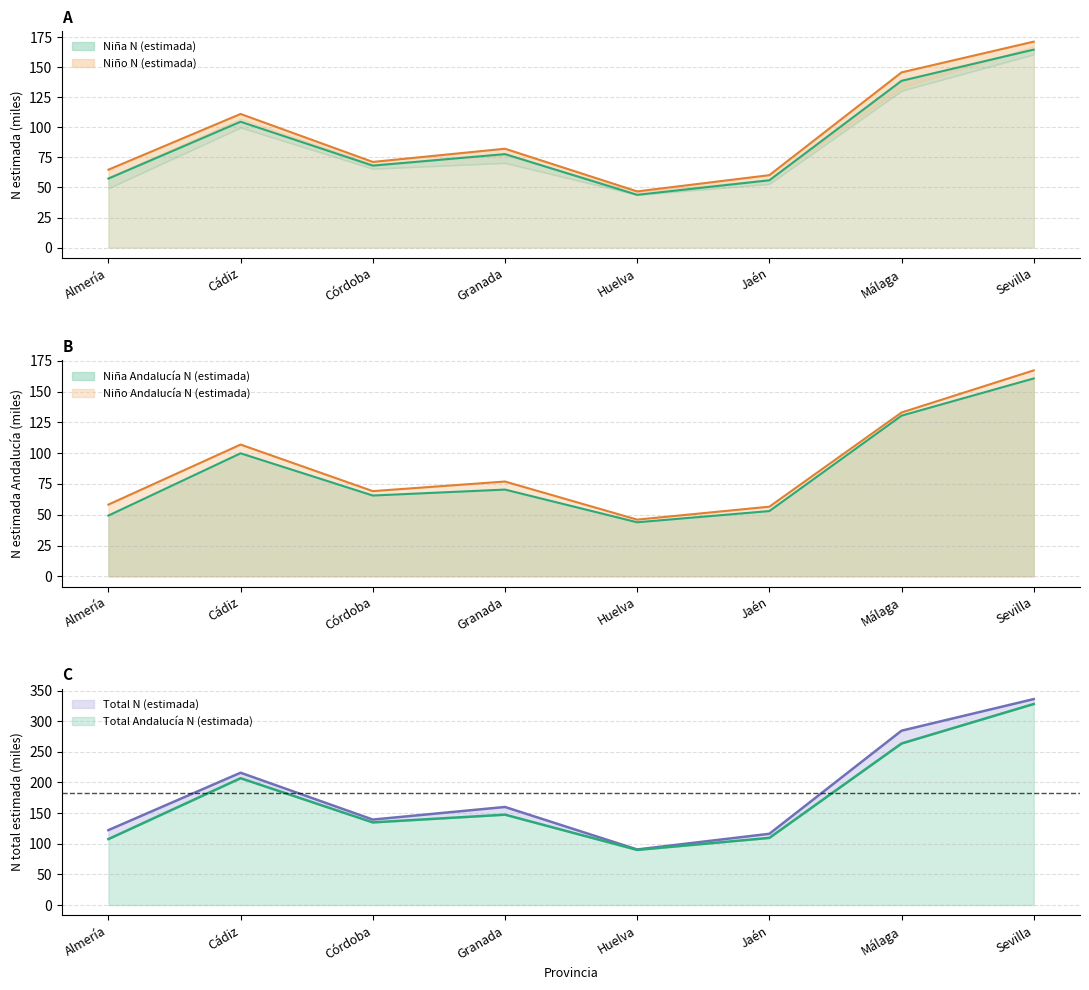

What is the difference between the Total Andalucia N (estimada) values at Jaén and Huelva?

19.6